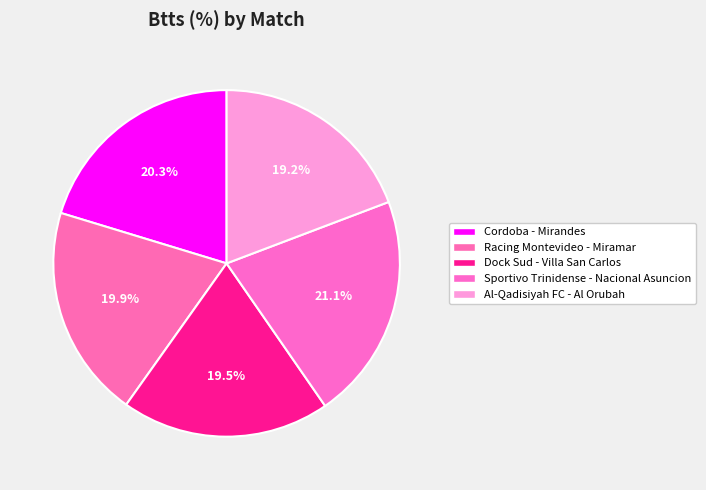

The Sportivo Trinidense - Nacional Asuncion slice represents 21% of the pie. True or false?

True